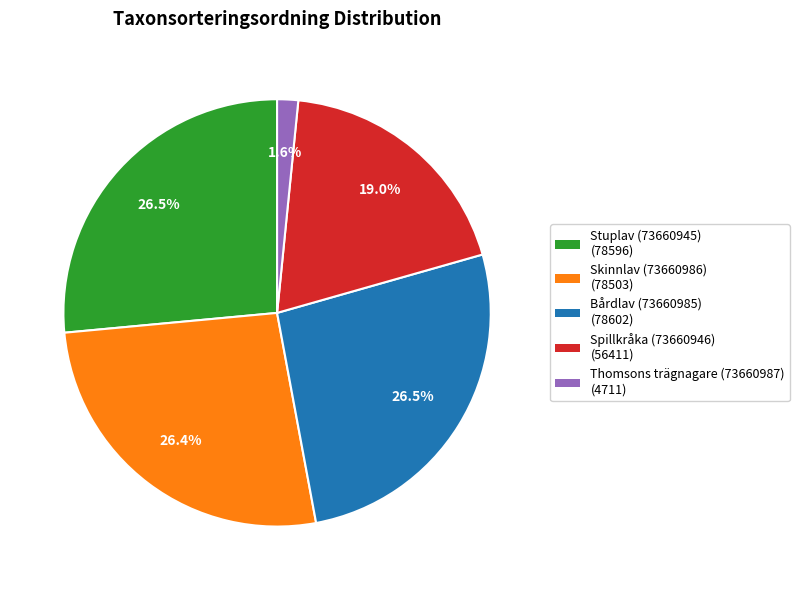

How many slices are in this pie chart?

5